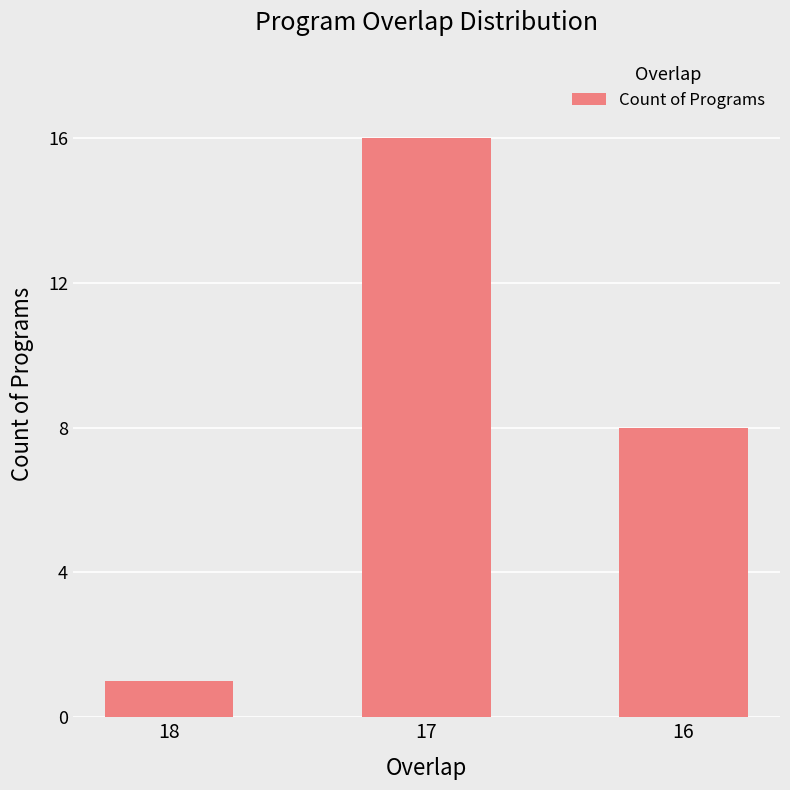

Reading left to right, transcribe all the data shown in this chart.

1	16	8